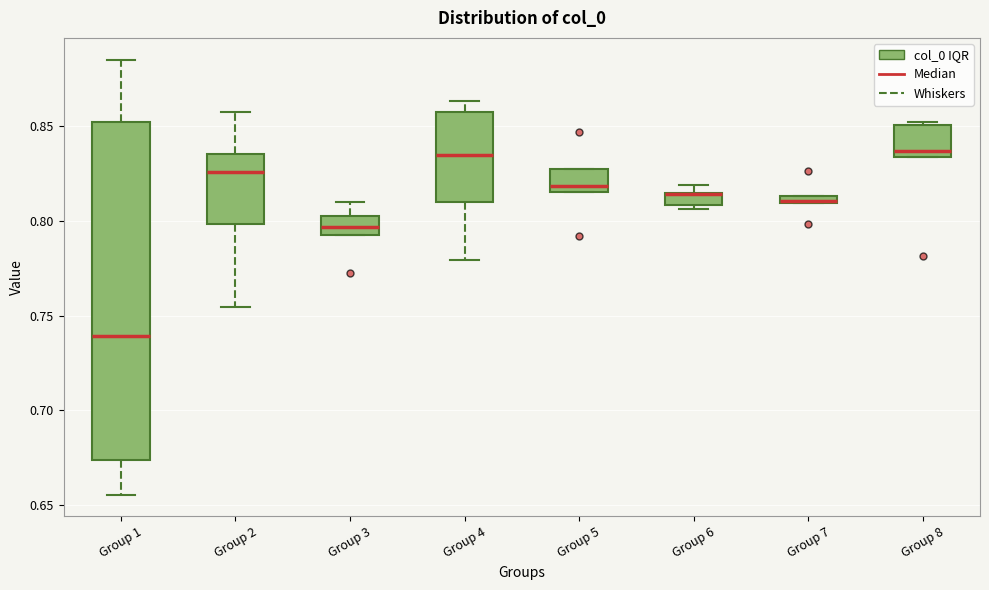

Which box is the tallest, from its lower edge to its upper edge?

Group 1